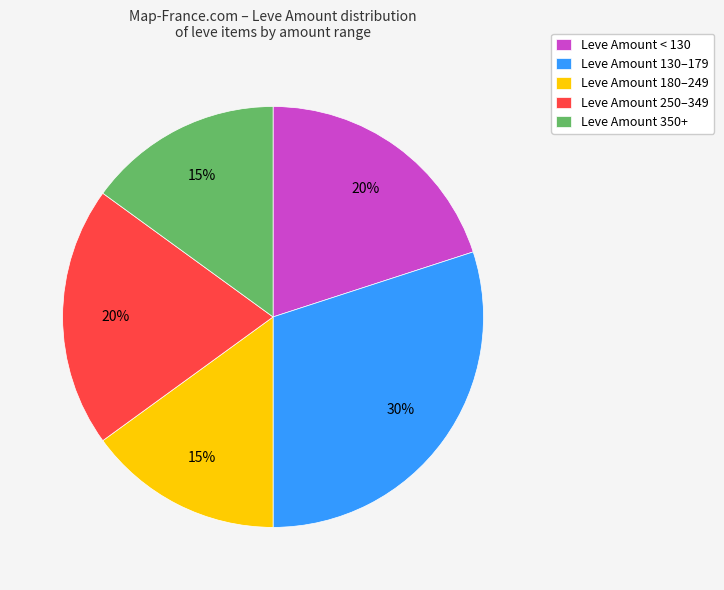

The Leve Amount < 130 slice represents 20% of the pie. True or false?

True